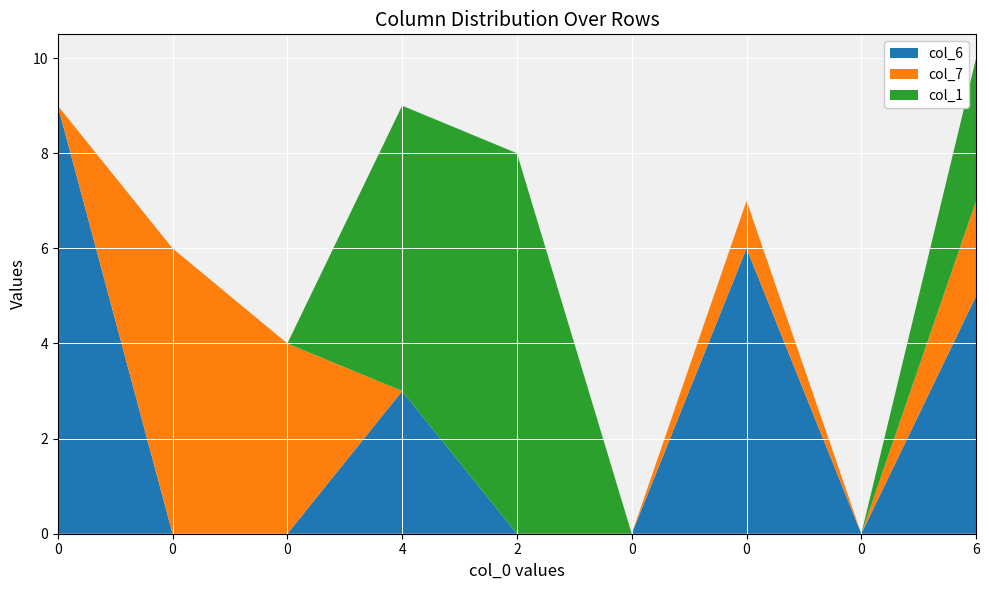

Reading right to left, list all the values displayed in this chart.

col_6: 6=5	0=0	0=6	0=0	2=0	4=3	0=0	0=0	0=9
col_7: 6=2	0=0	0=1	0=0	2=0	4=0	0=4	0=6	0=0
col_1: 6=3	0=0	0=0	0=0	2=8	4=6	0=0	0=0	0=0